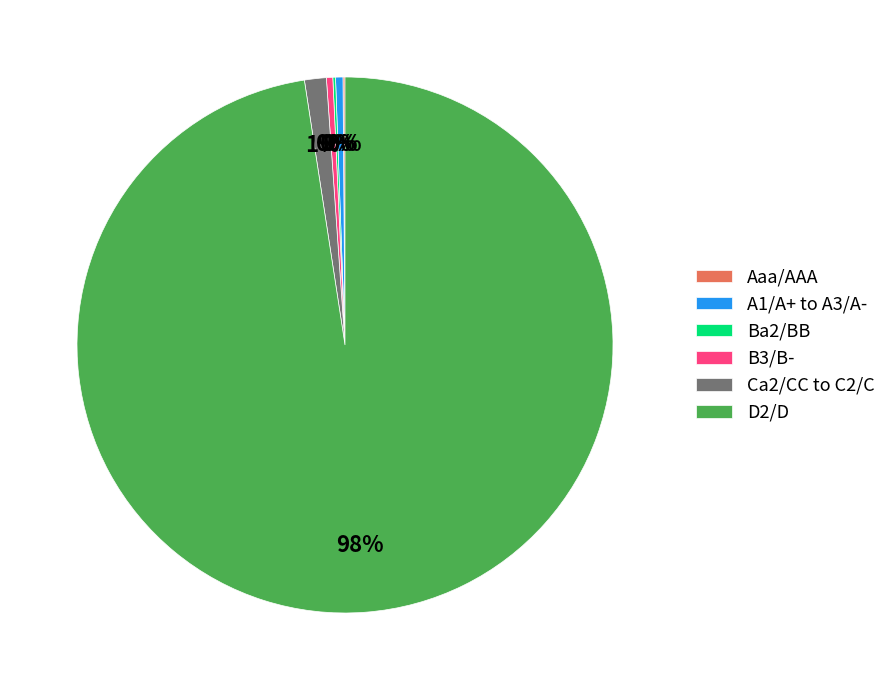

To the nearest percent, what is the average slice percentage?

17%